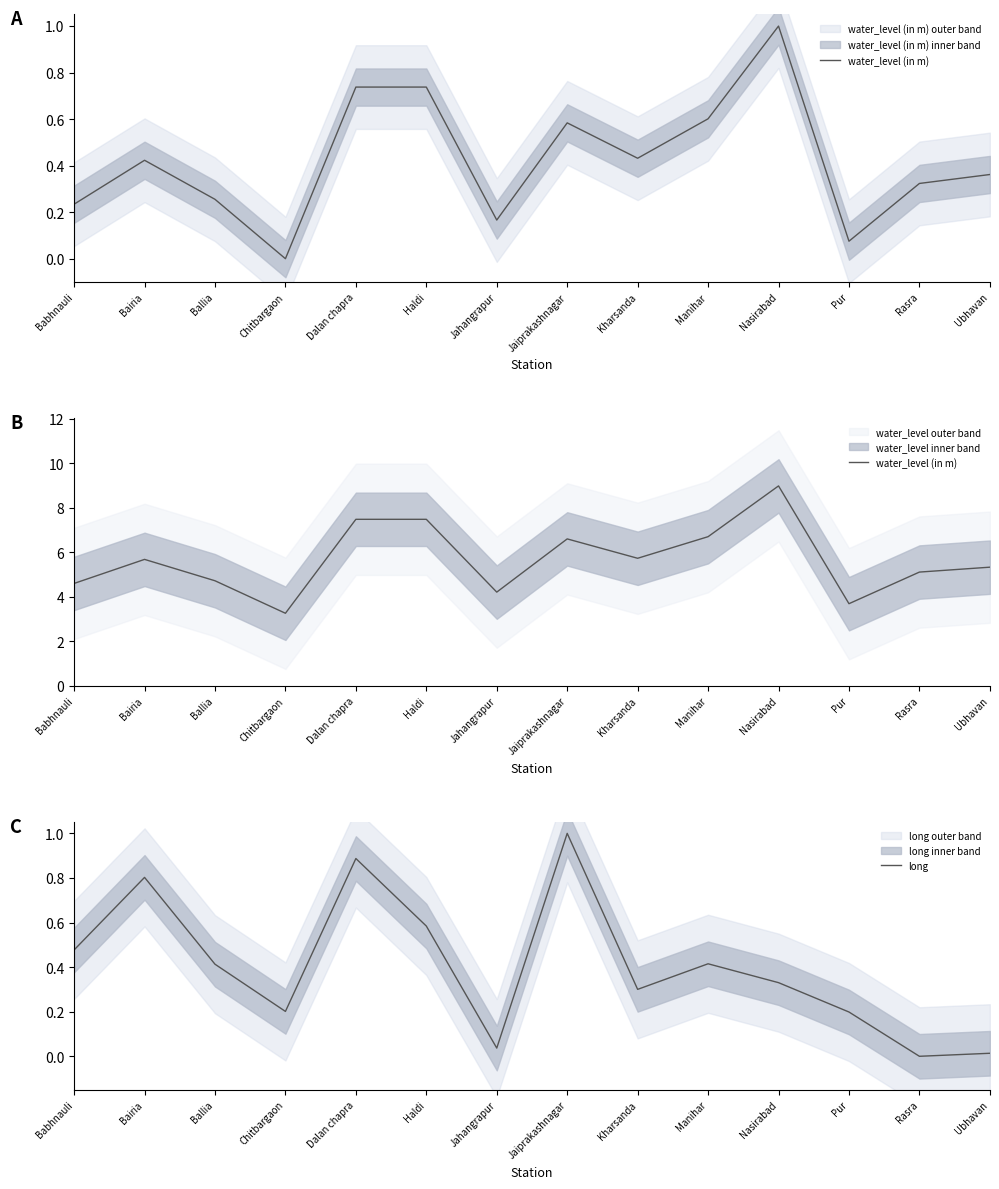

How many data points does each series have?

14